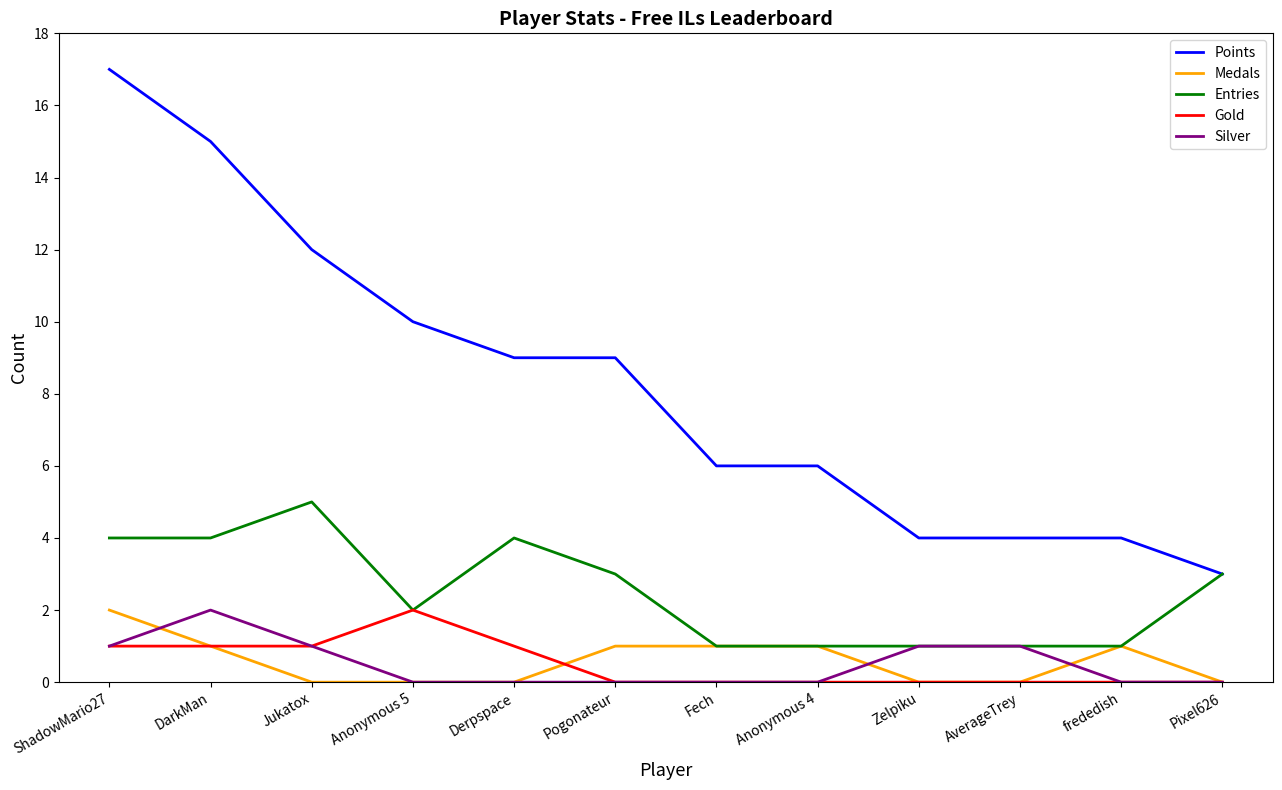

What position from the right is Zelpiku?

4